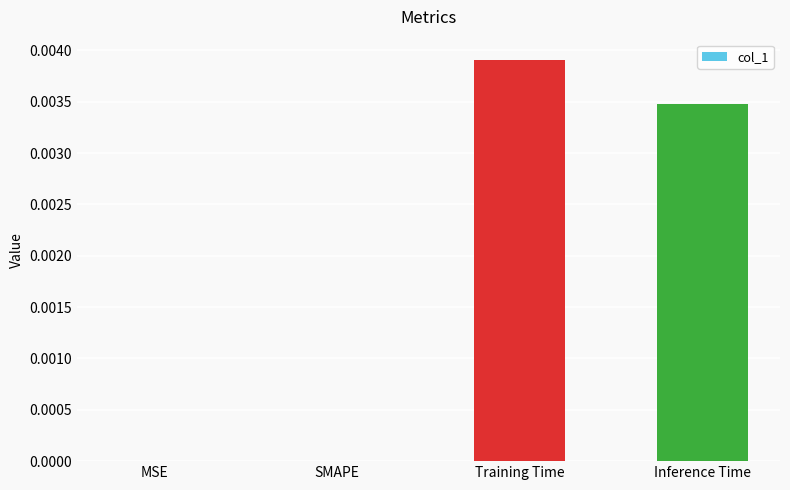

Is it true that the value at SMAPE is 0.0?

True